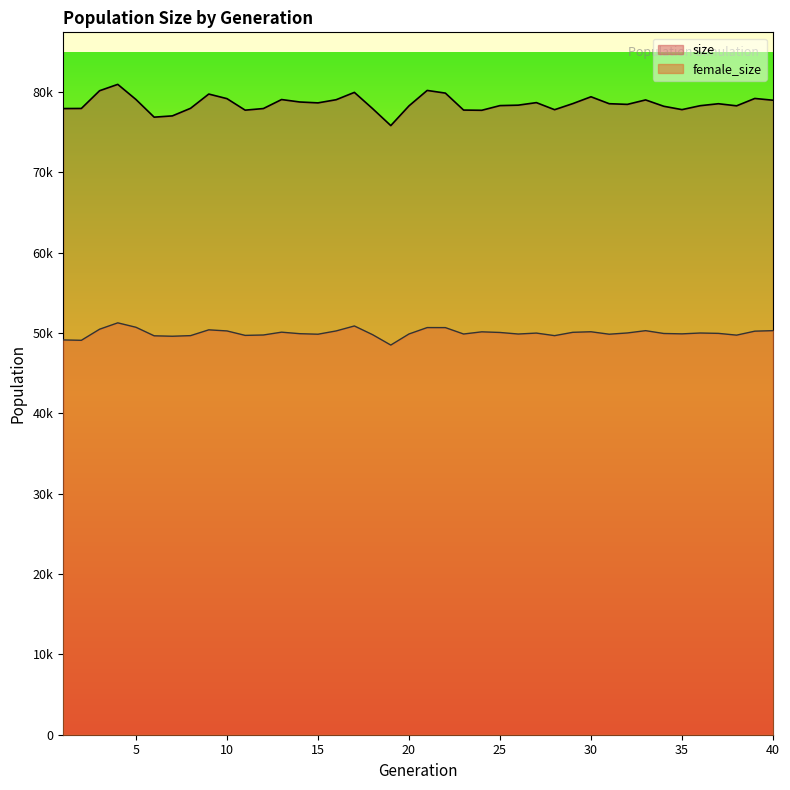

Where does the size series first go above 78517?

3